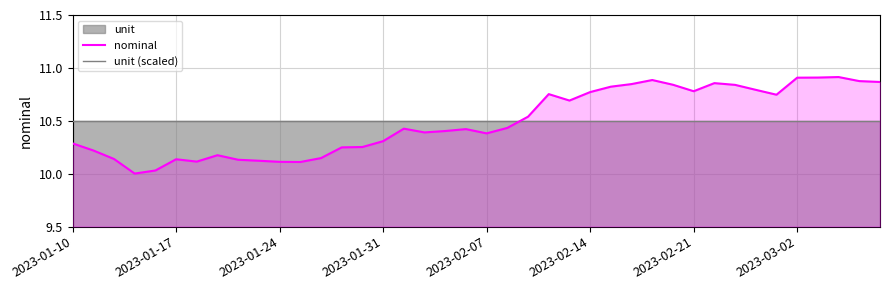

Does the chart have visible grid lines?

Yes